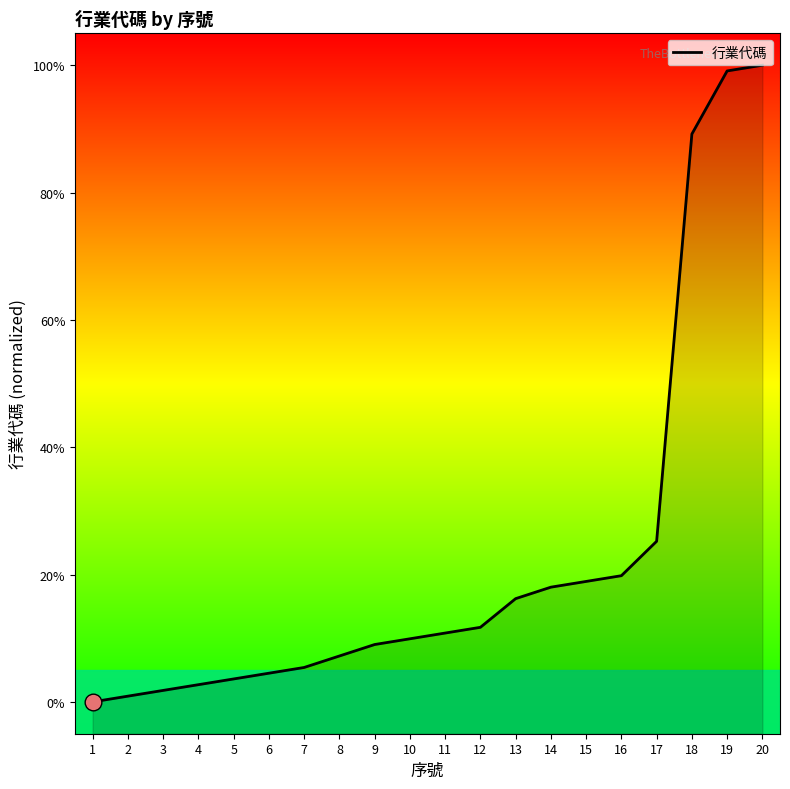

What is the value of the 19th point from the left?

99.1